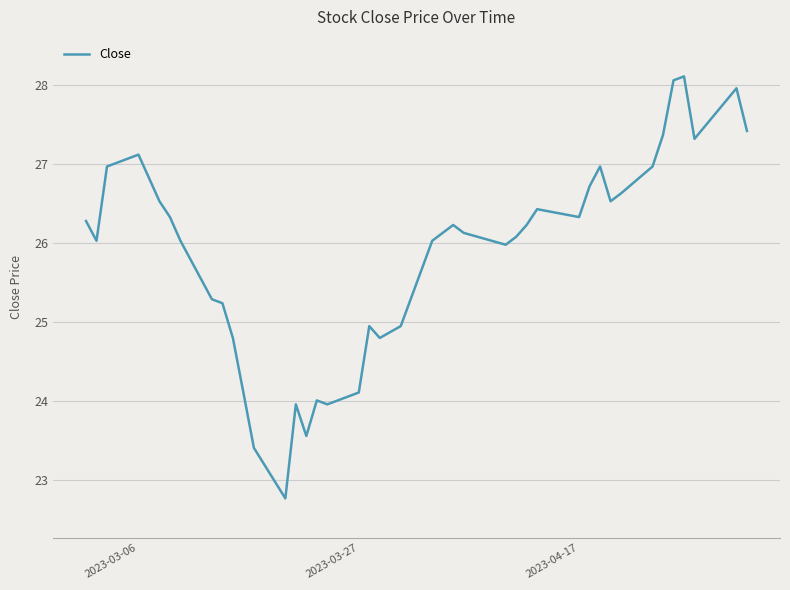

What is the greatest value displayed?

28.1